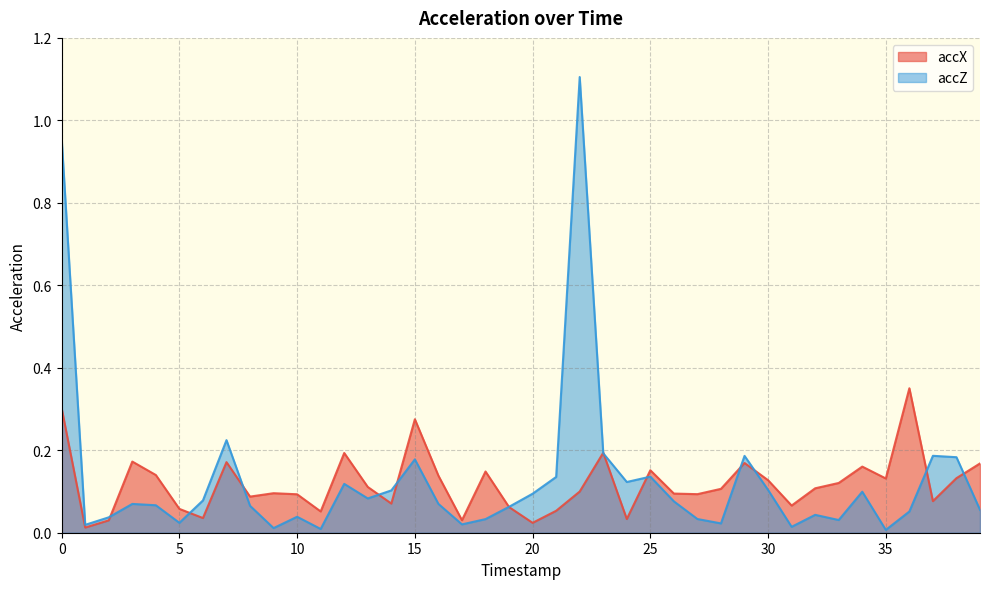

At how many categories does at least one series exceed 0?

40